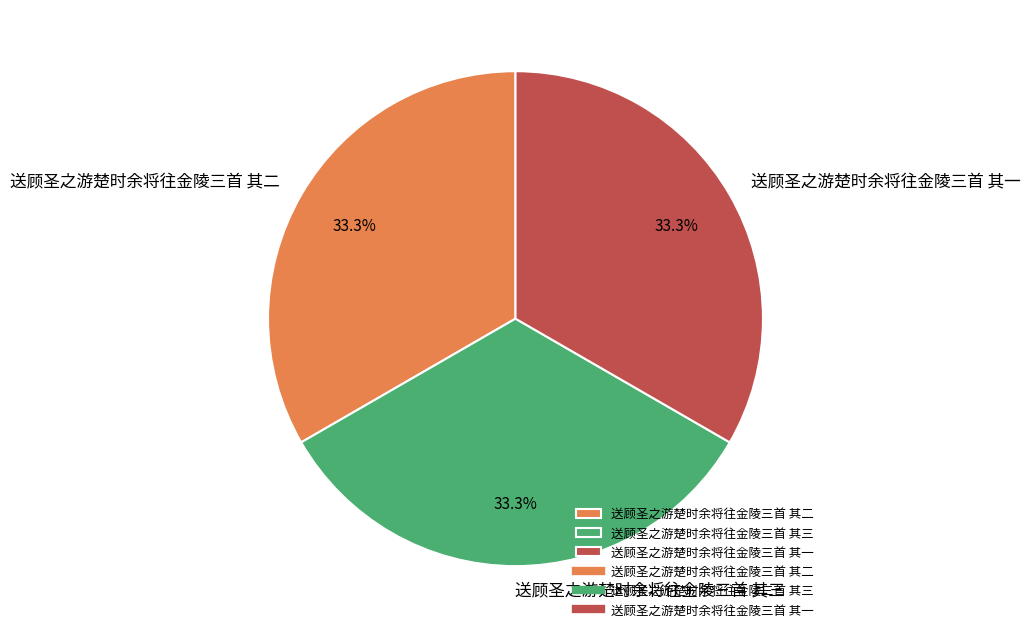

What percentage do 送顾圣之游楚时余将往金陵三首 其二 and 送顾圣之游楚时余将往金陵三首 其三 together represent?

66.7%